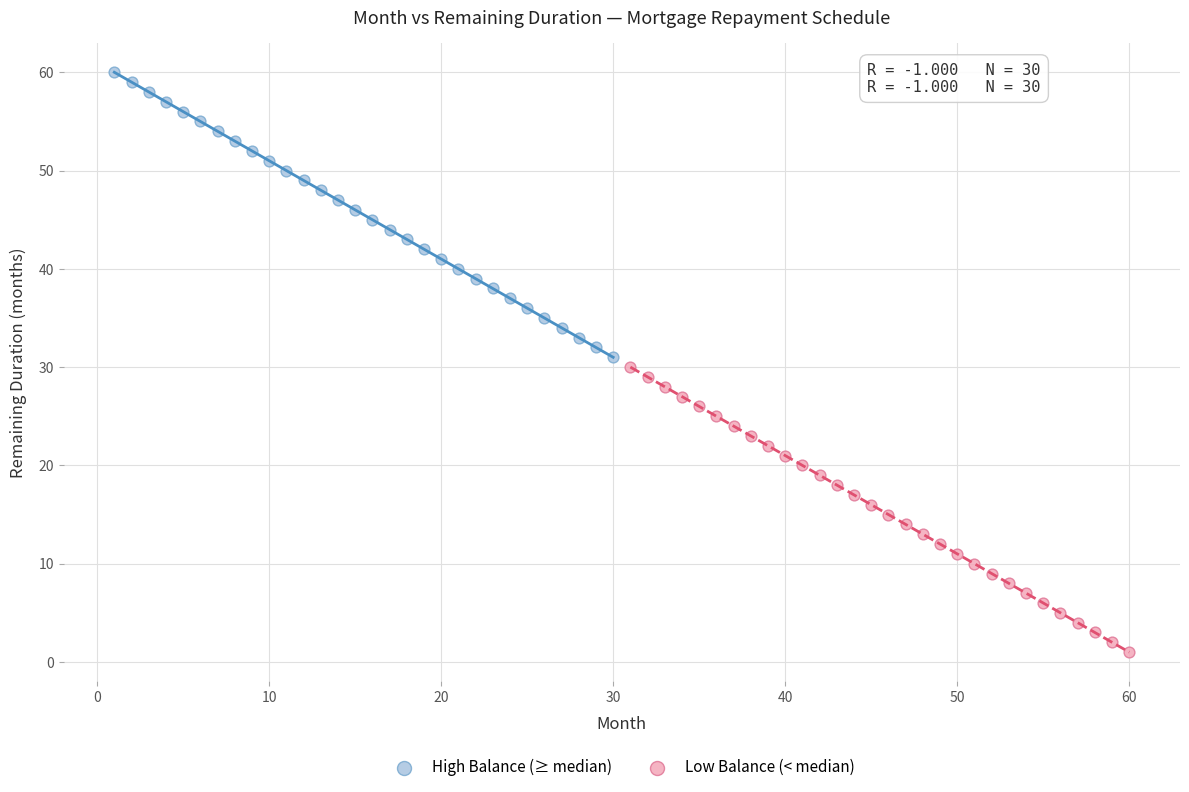

Which series contains the highest Y value?

High Balance (≥ median)